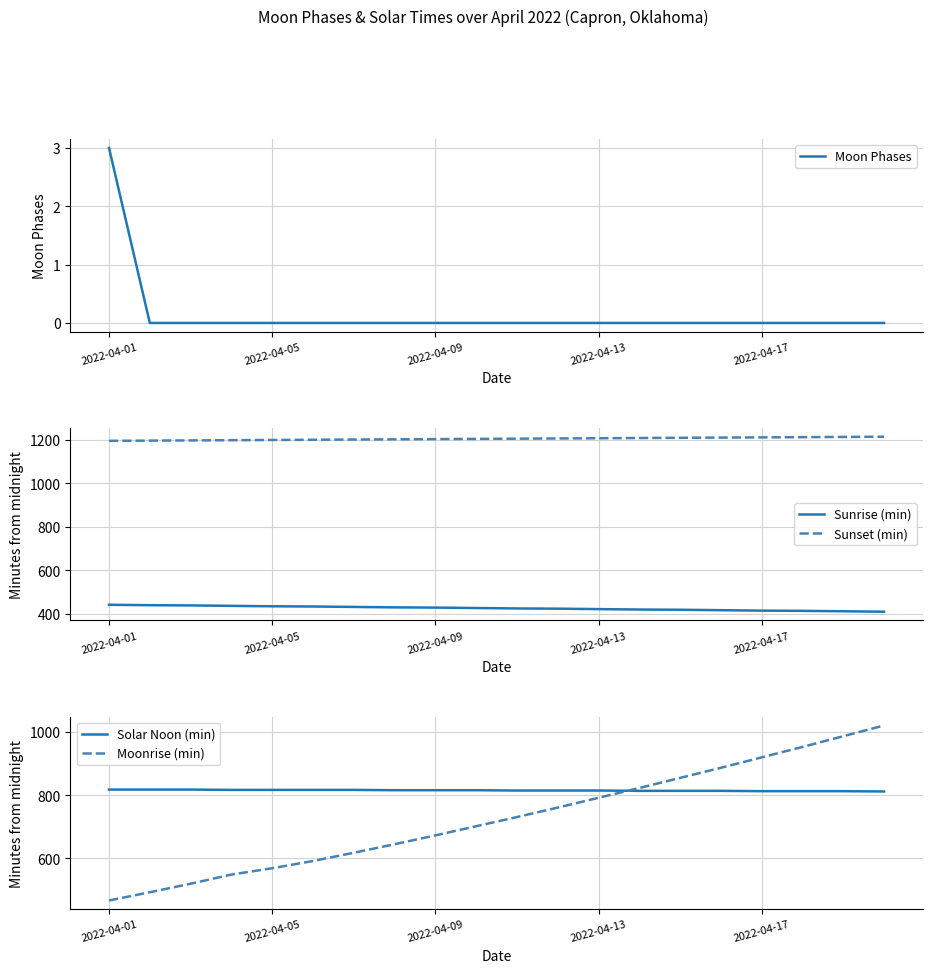

At which label does Moonrise (min) first exceed 731?

11